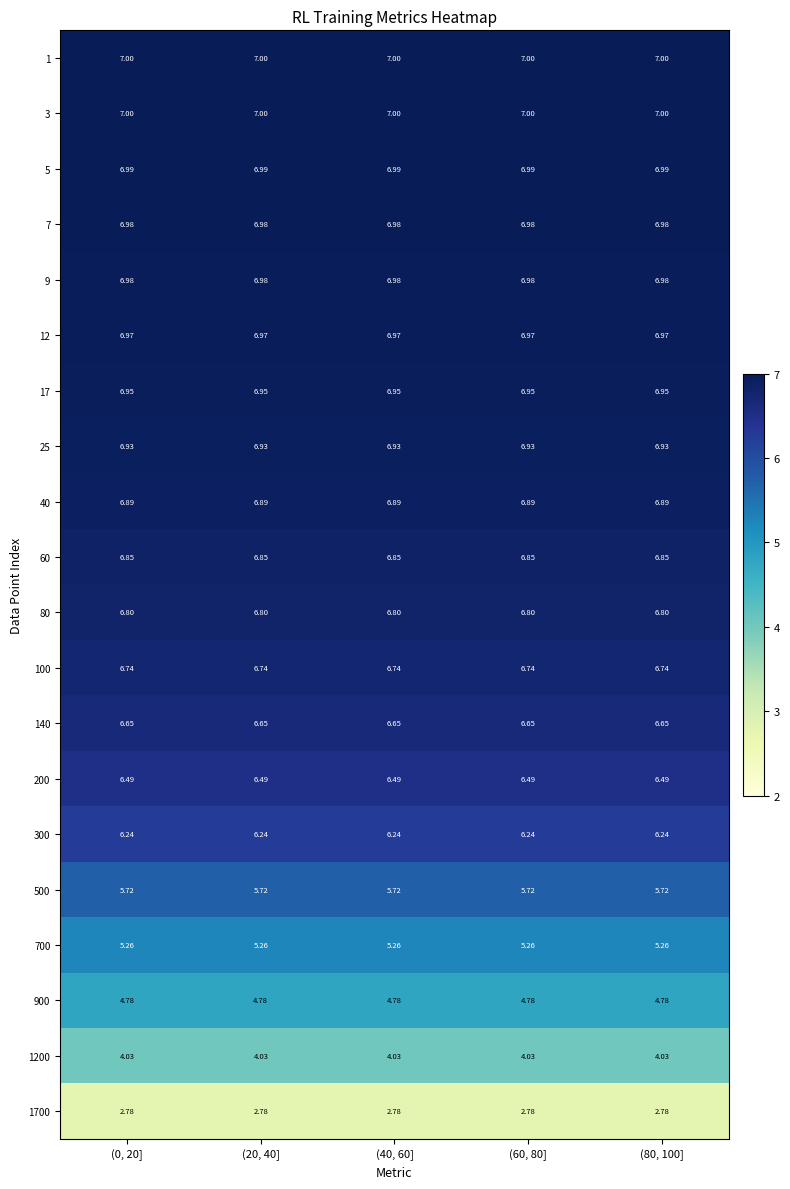

Is the value of 17 at (80, 100] greater than the value of 140 at (0, 20]?

Yes